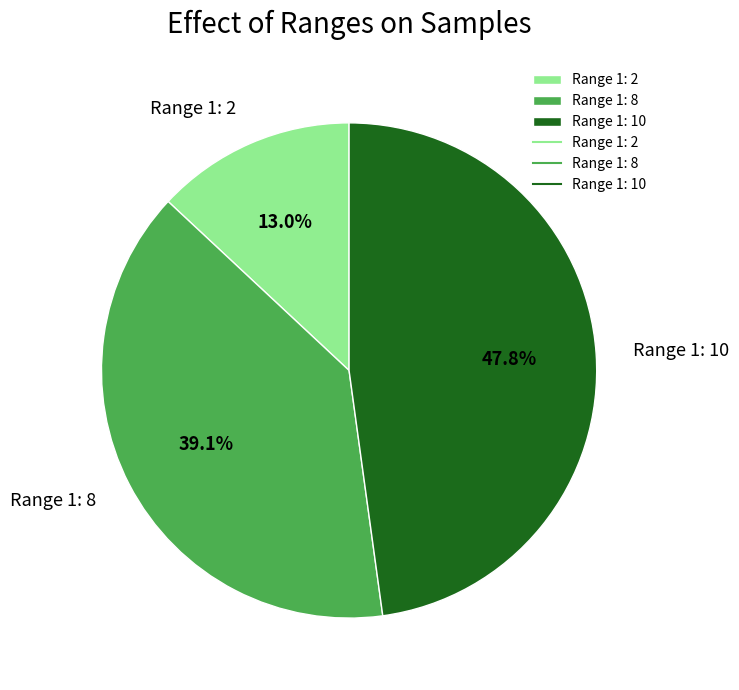

What percentage is the Range 1: 2 slice, to the nearest percent?

13%